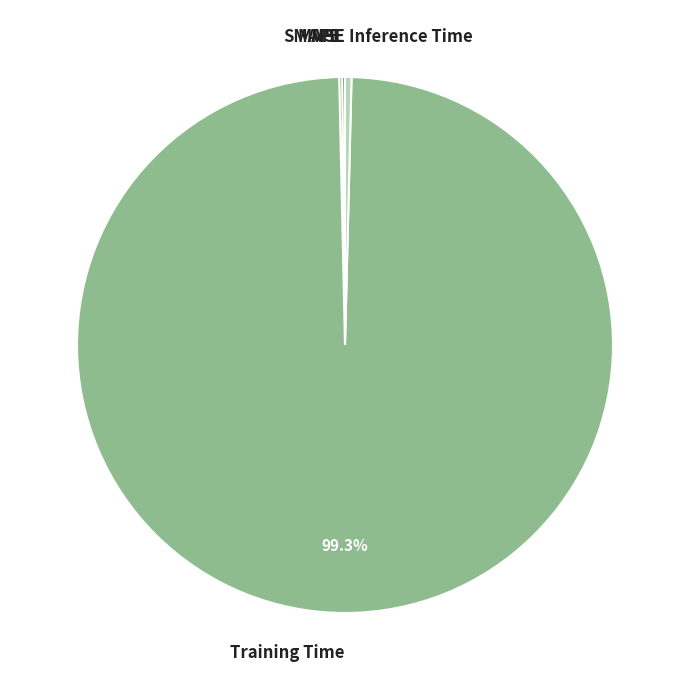

Is there any slice that represents more than half of the pie?

Yes